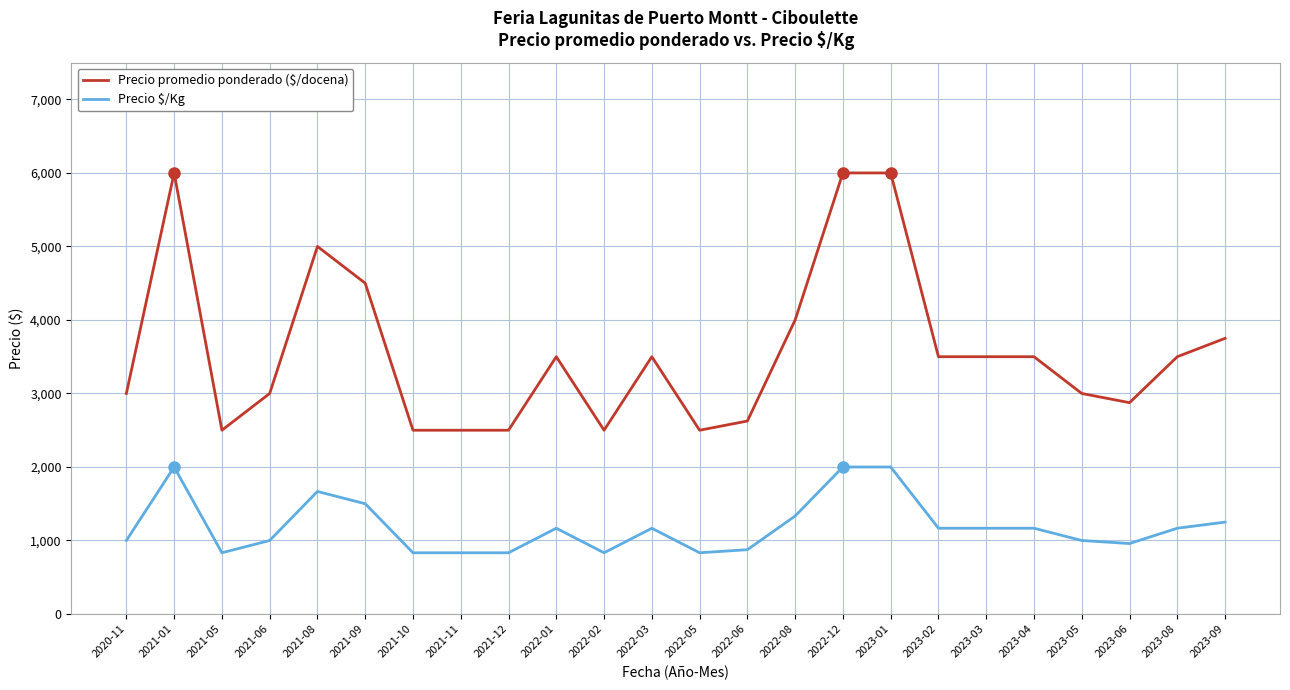

What is the total value across all series at 2023-06?

3833.5